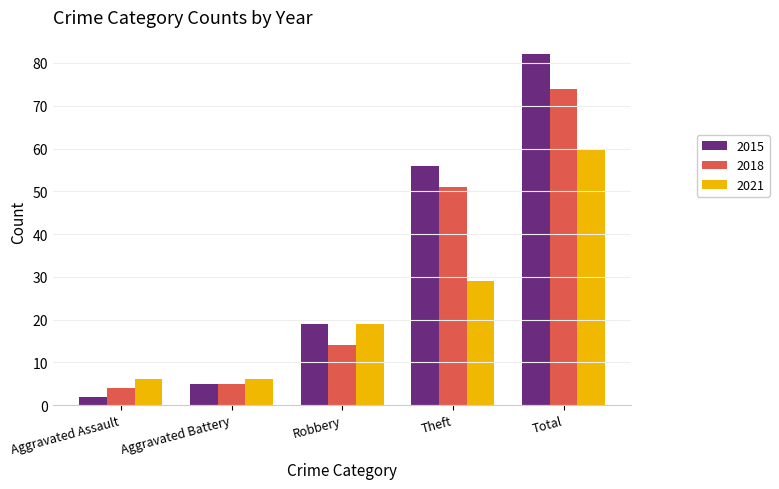

Does the chart contain stacked bars?

No